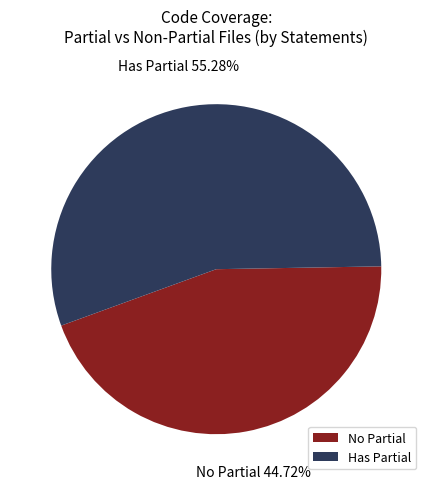

What is the ratio of the value at Has Partial to the value at No Partial?

1.2